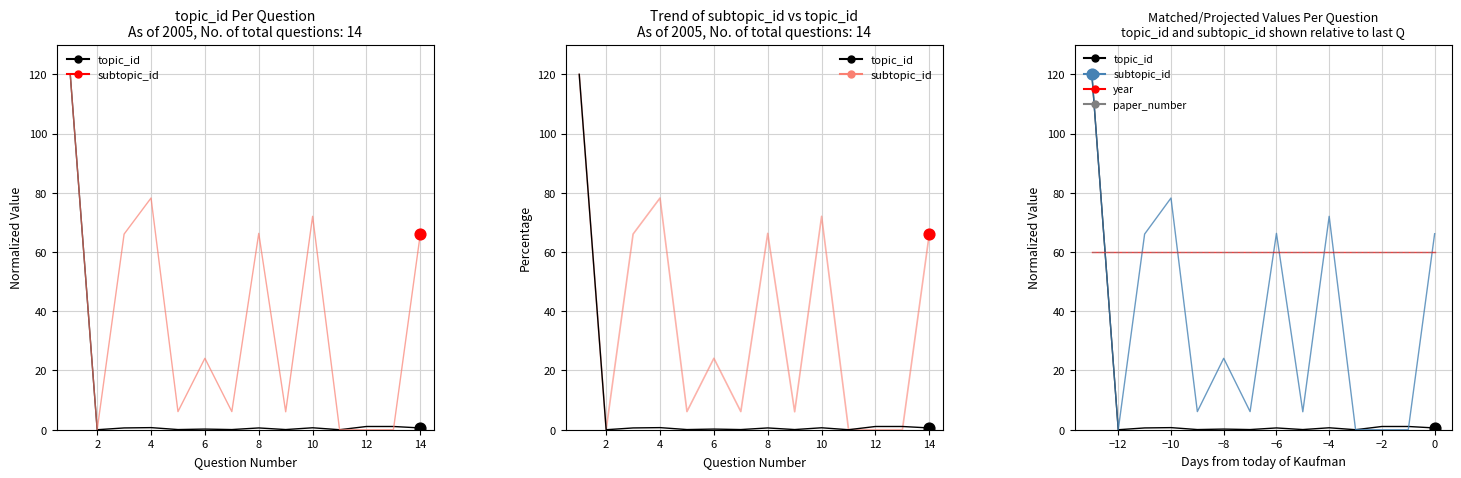

Which series has the largest total across all categories?

year